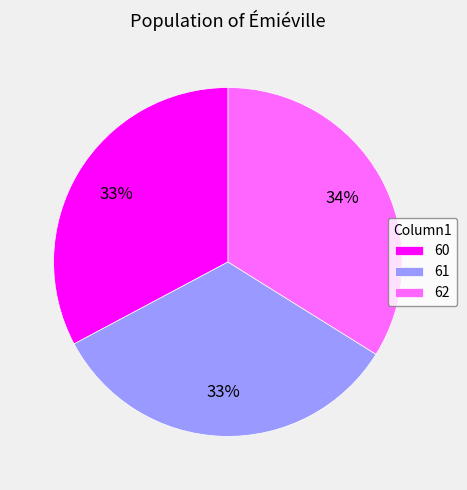

To the nearest percent, what is the combined percentage of 60 and 61?

66%